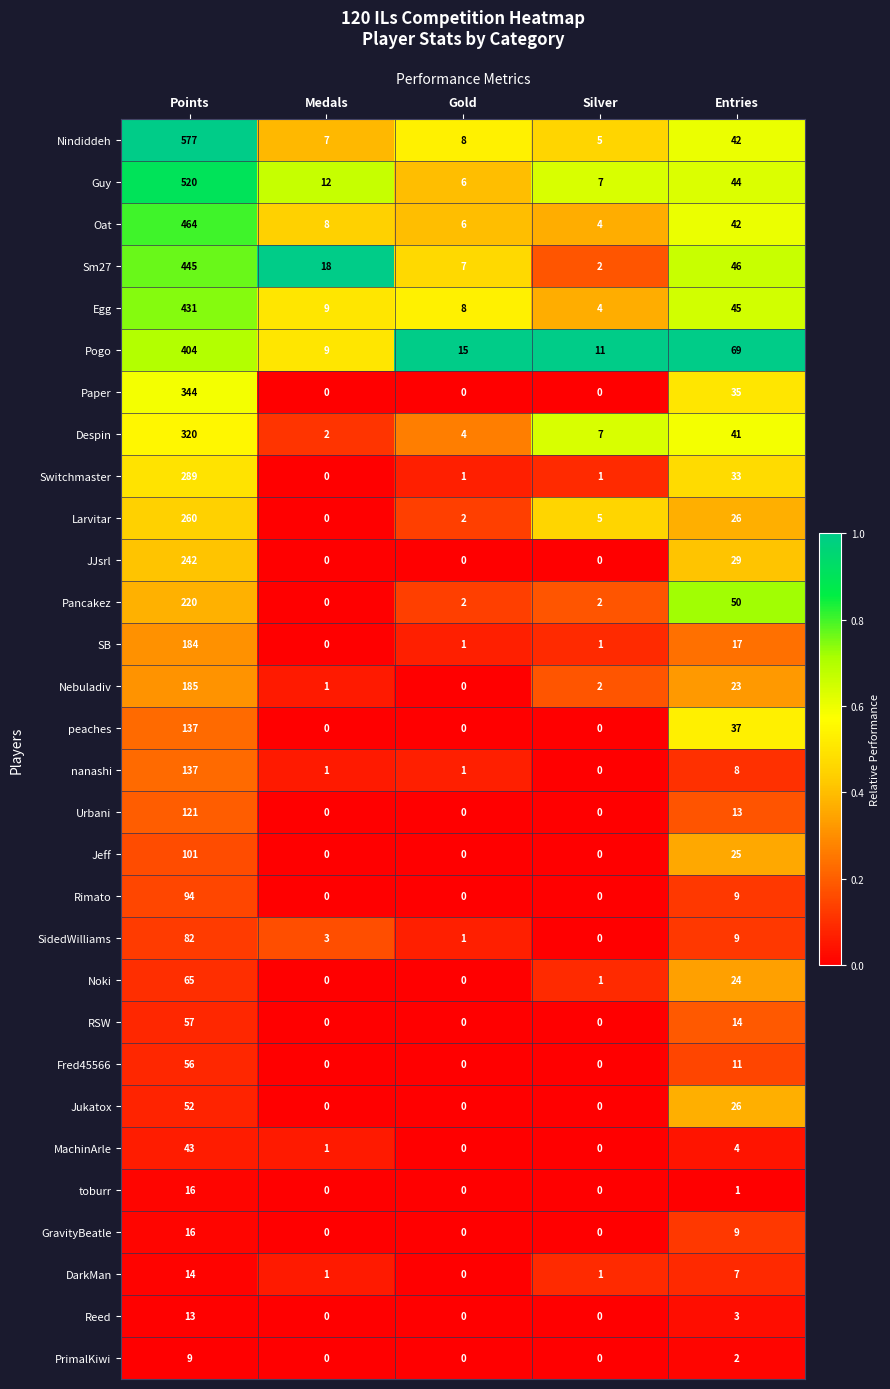

Which series changed the most between Points and Entries?

Nindiddeh